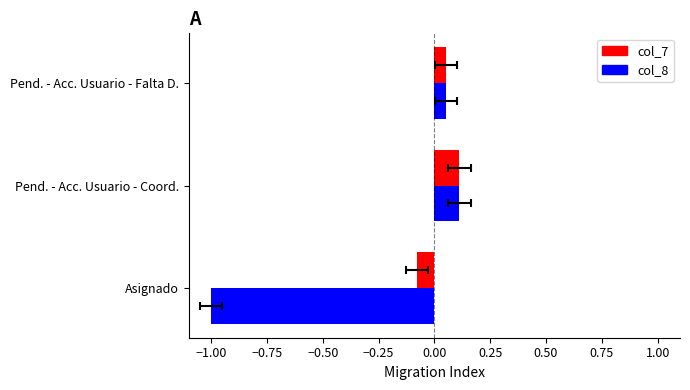

Are the bars grouped side by side (vs. stacked)?

Yes